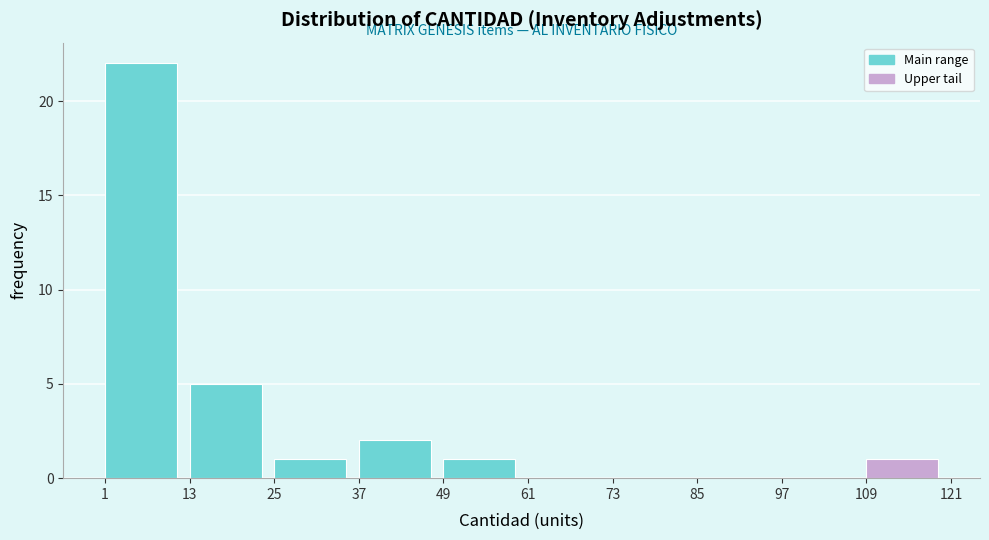

Reading left to right, transcribe this chart: for each bar, give the range it covers on the x-axis and its height. The values are not printed on the chart, so give them approximately, as read against the axis.

1 to 13: 22
13 to 25: 5
25 to 37: 1
37 to 49: 2
49 to 61: 1
61 to 73: 0
73 to 85: 0
85 to 97: 0
97 to 109: 0
109 to 121: 1